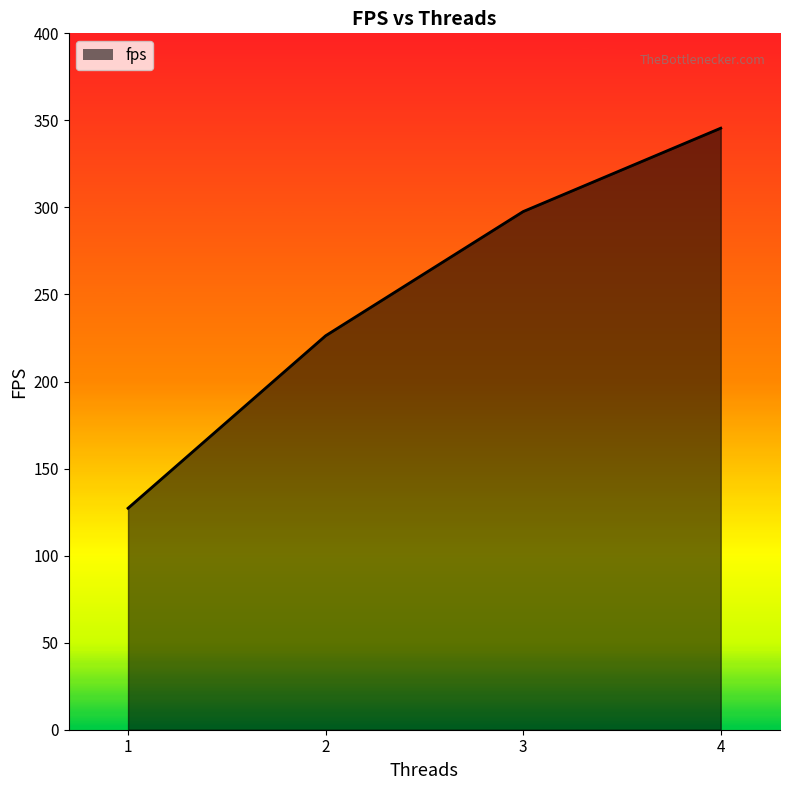

Reading left to right, extract all data points from this chart.

1=127.2	2=226.3	3=297.6	4=345.5